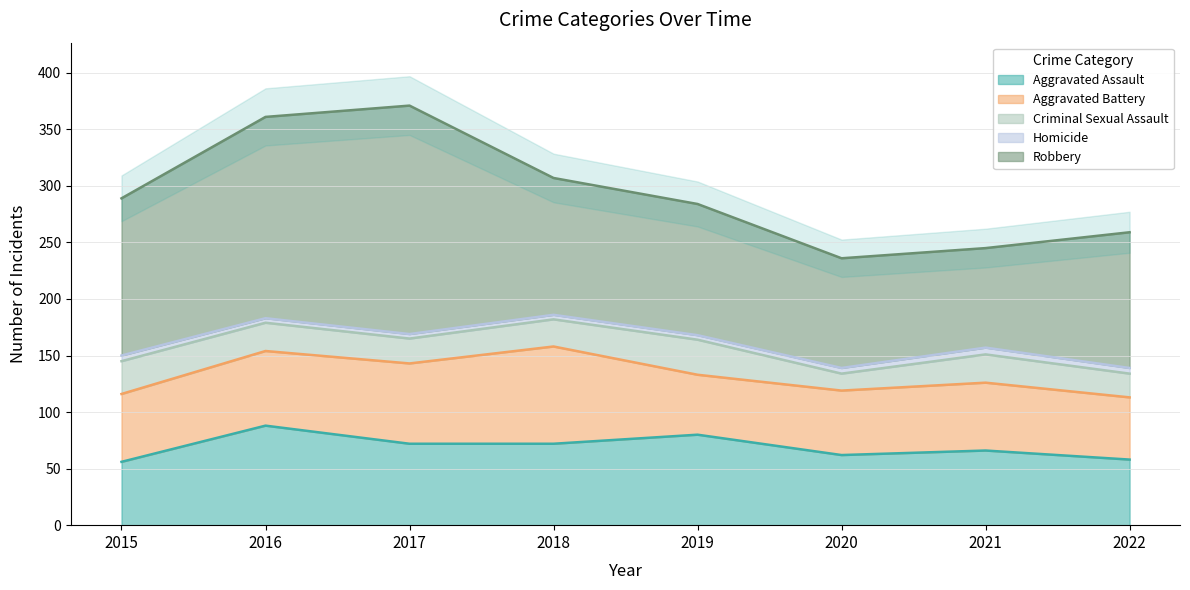

Rank the categories by Criminal Sexual Assault value from lowest to highest.

2020, 2022, 2017, 2018, 2016, 2021, 2015, 2019